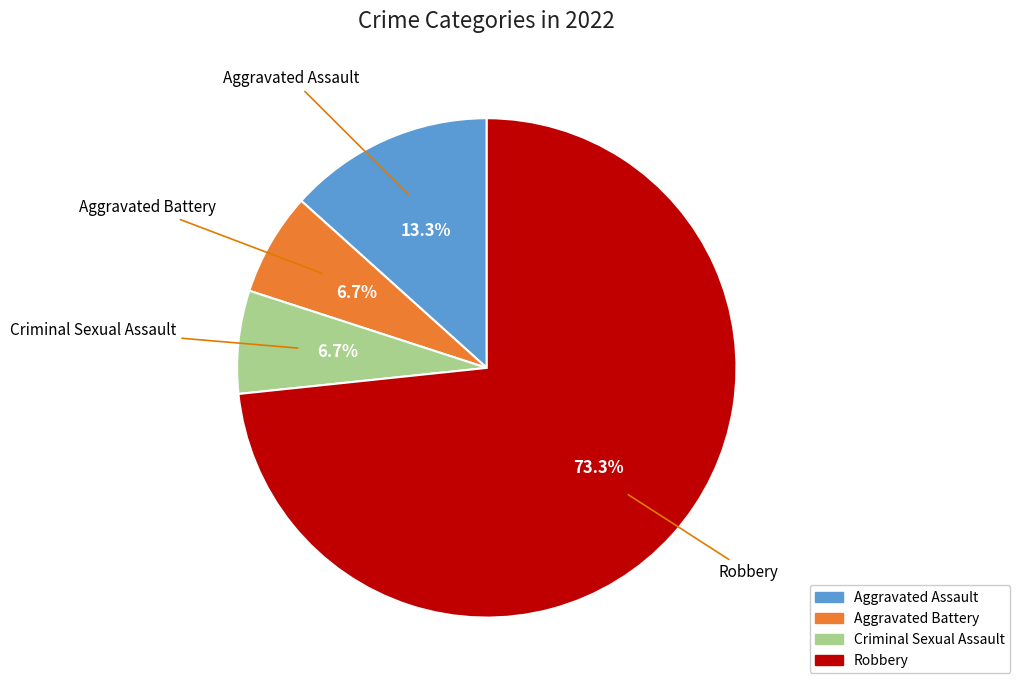

Between Aggravated Assault and Aggravated Battery, which is larger?

Aggravated Assault